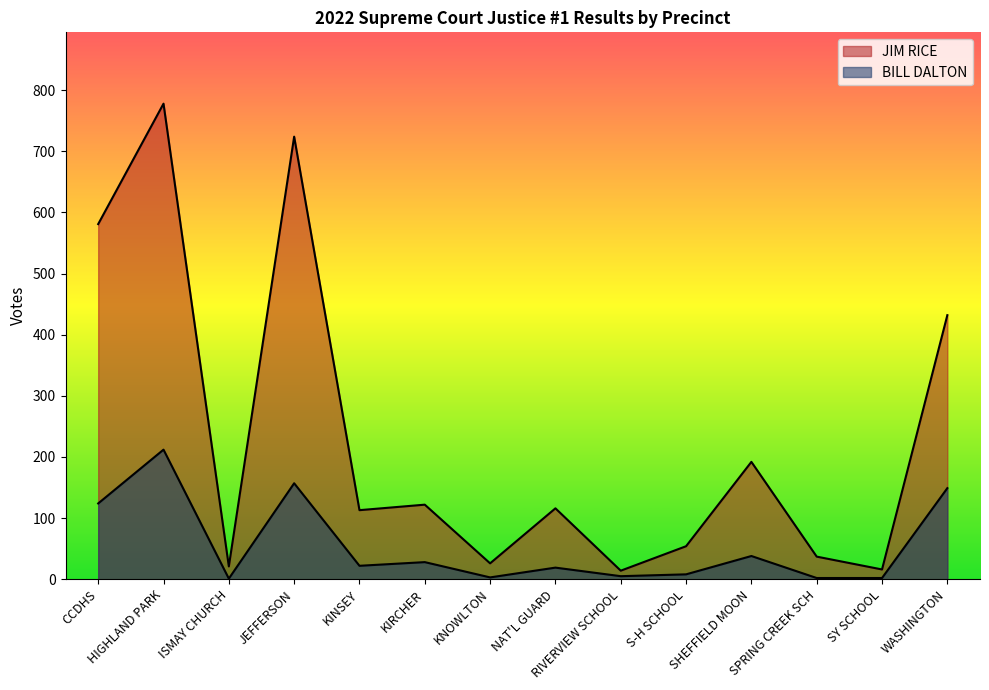

What is the maximum value for BILL DALTON?

212